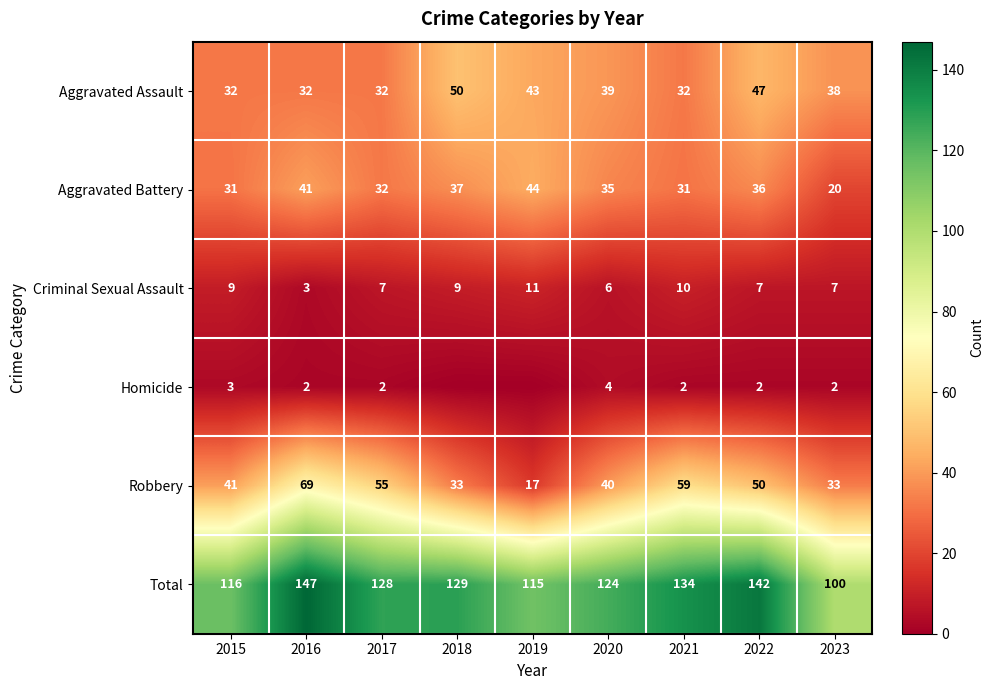

The value of Aggravated Battery at 2023 is 27. True or false?

False